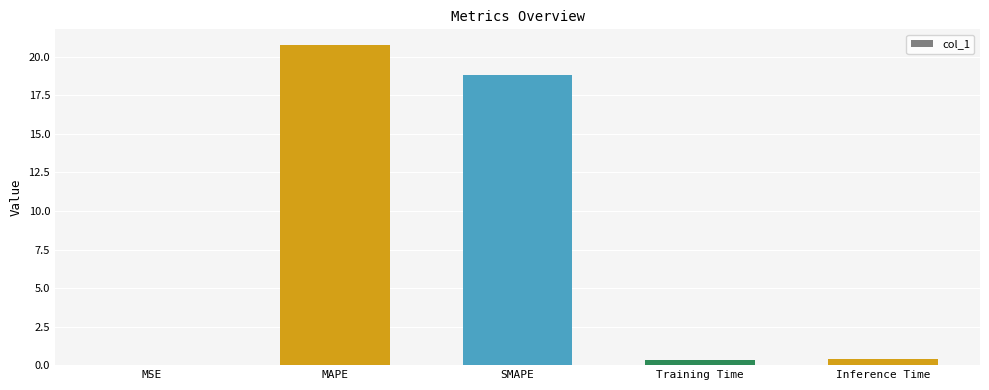

The value at MAPE is 27.8. True or false?

False